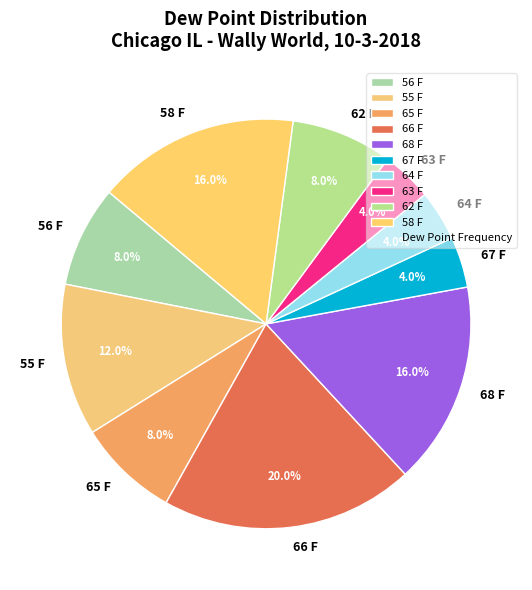

To the nearest percent, what percentage of the pie is 66 F?

20%